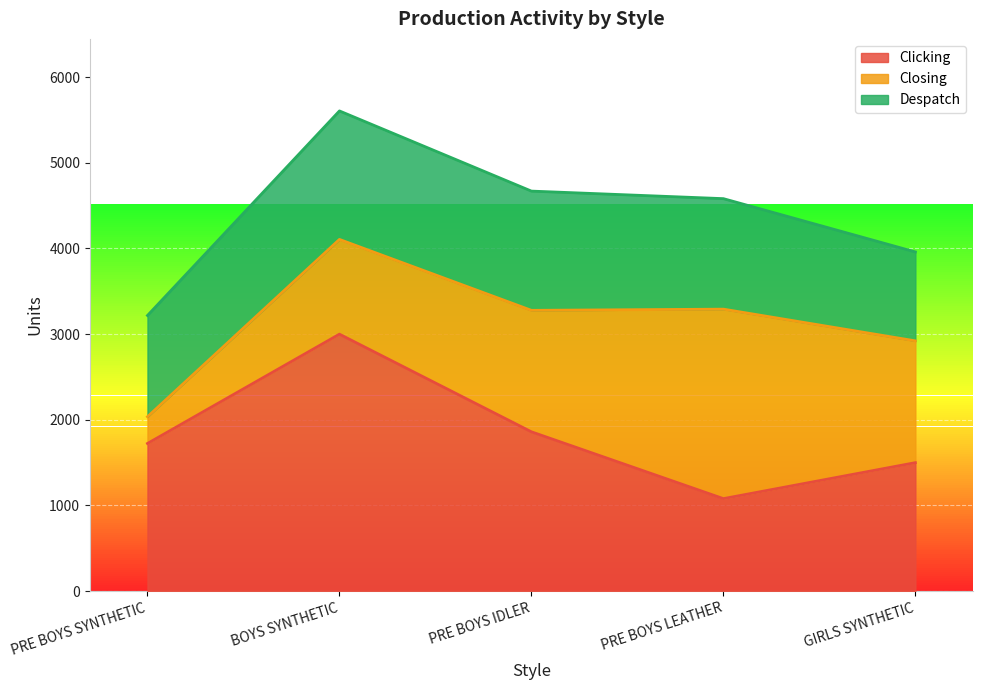

Is it true that Closing equals 1106 at BOYS SYNTHETIC?

True